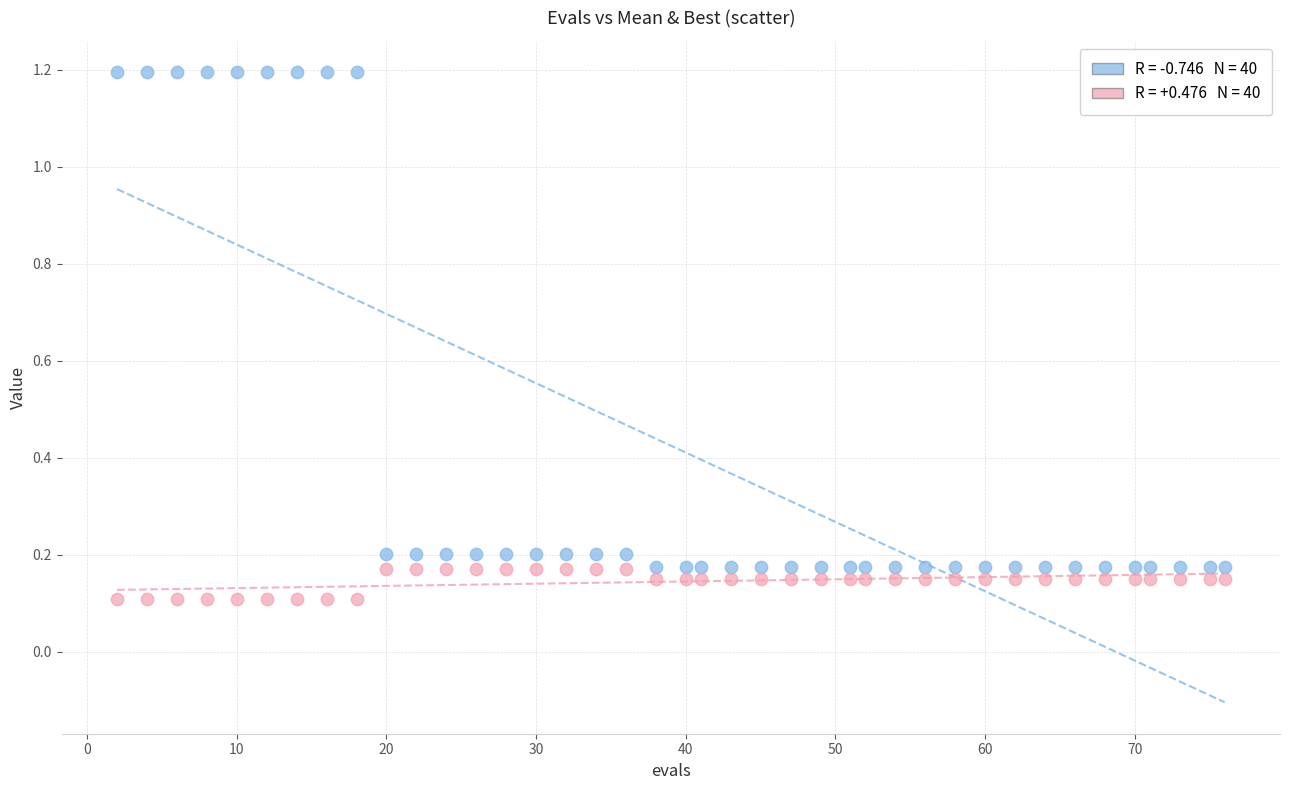

Across all data points, what is the range of X values (max minus min)?

74.0